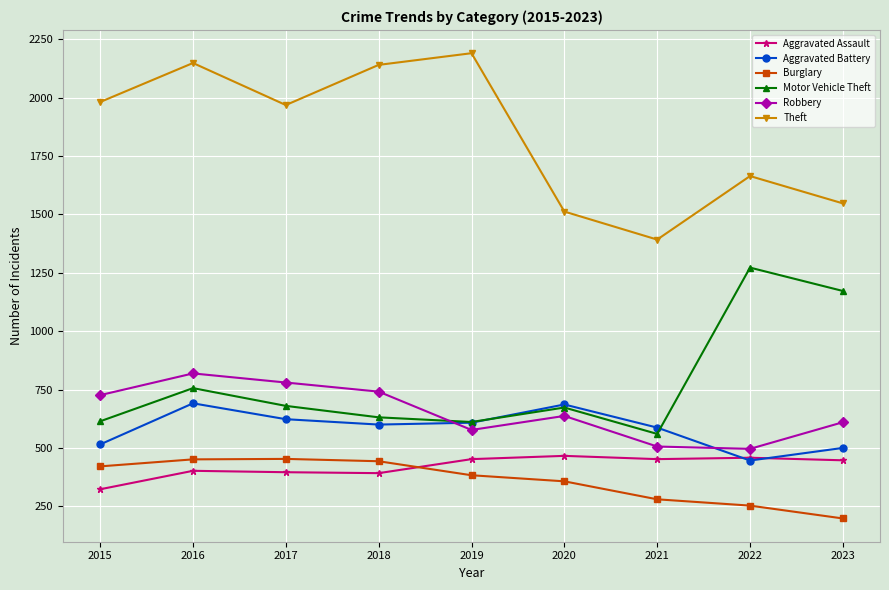

What is the value of the Robbery point at the 5th from the left?

577